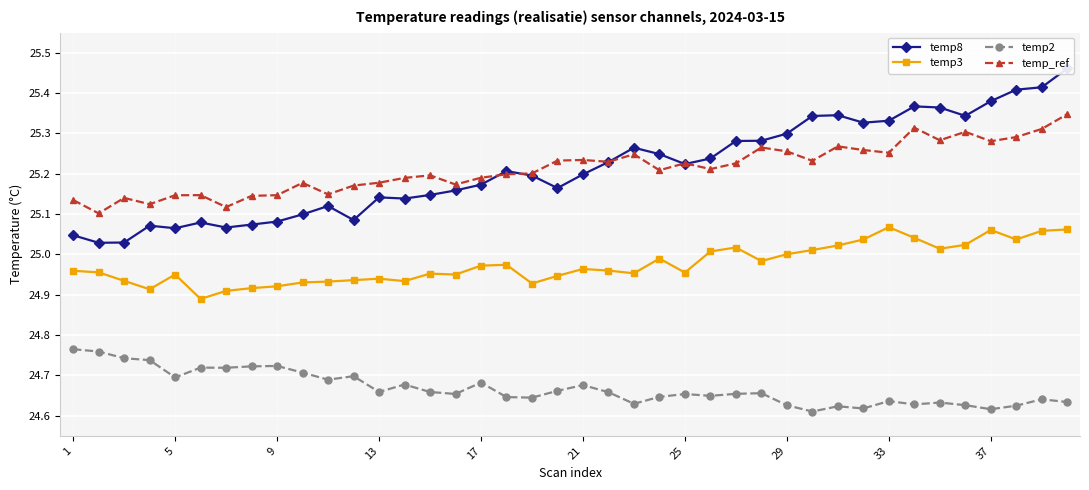

Is the value of temp3 at 21 greater than the value of temp2 at 21?

Yes